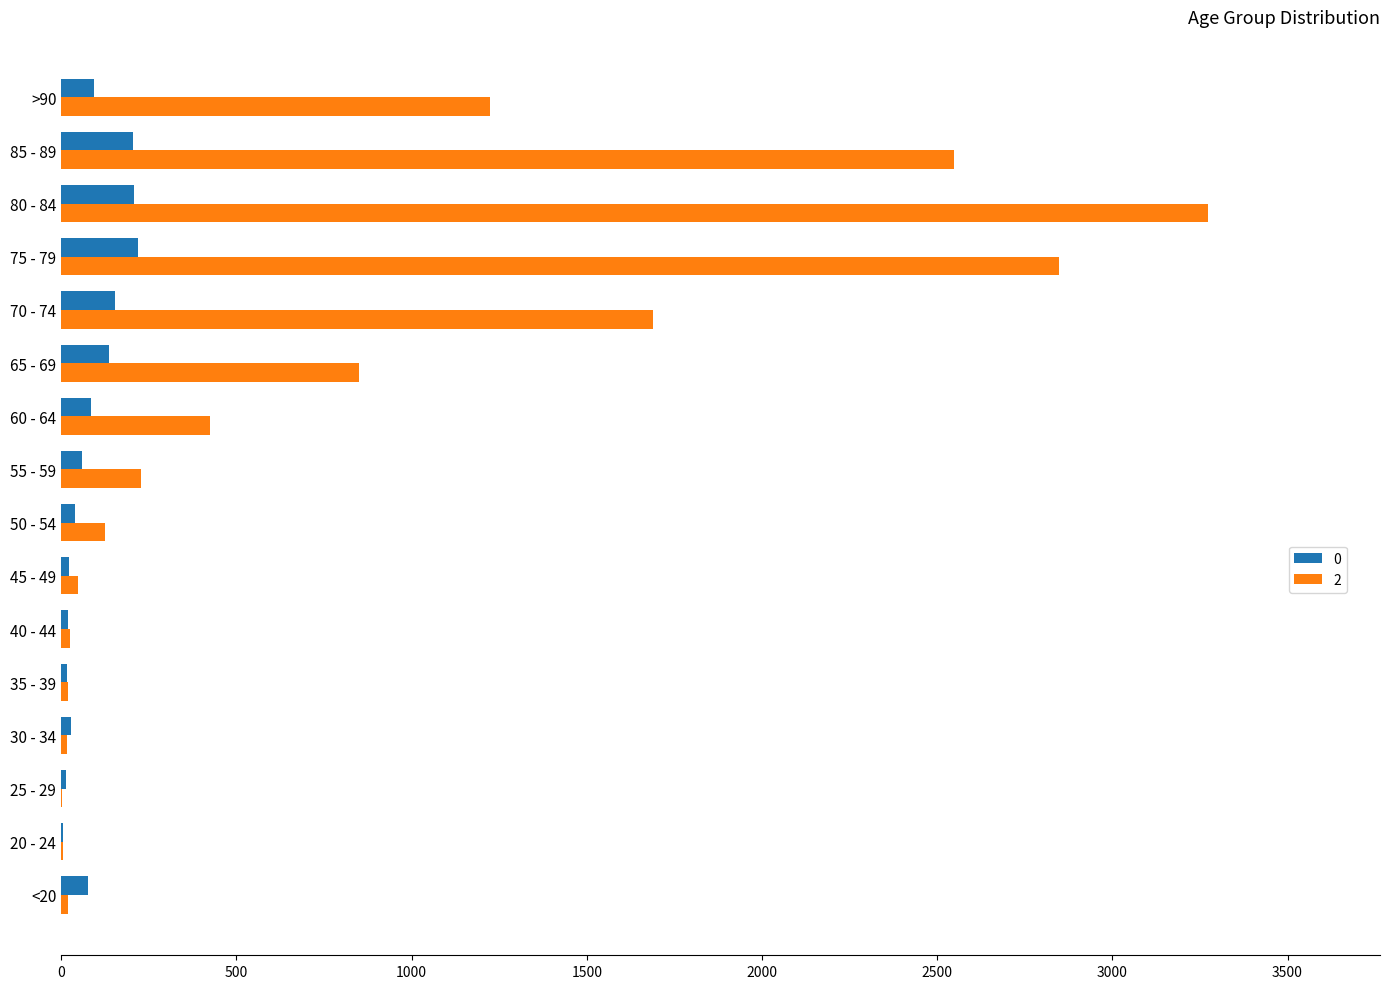

True or false: 2 has a value of 1181 at 65 - 69.

False